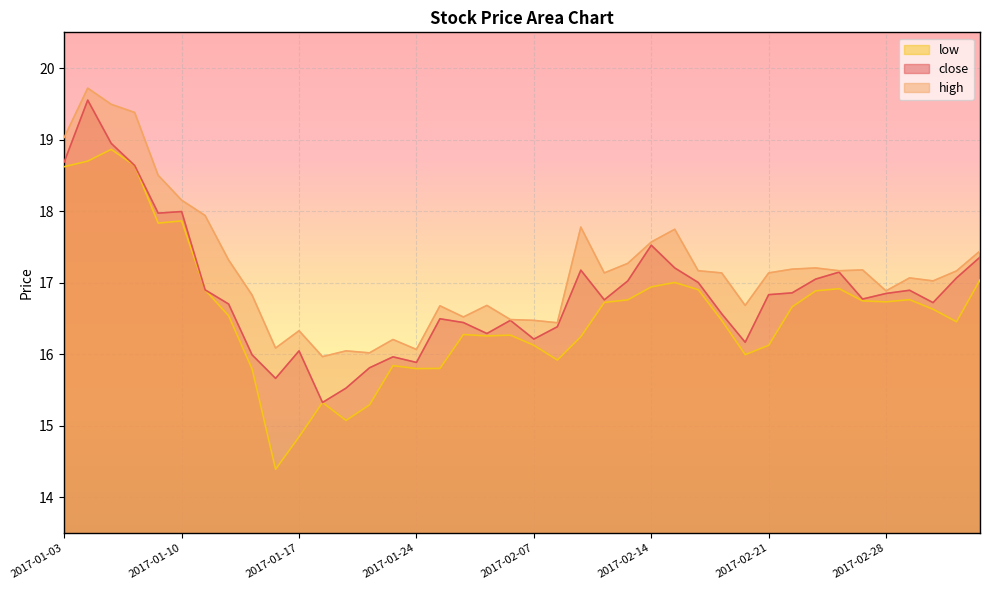

Rank the series by their average value, from highest to lowest.

high, close, low